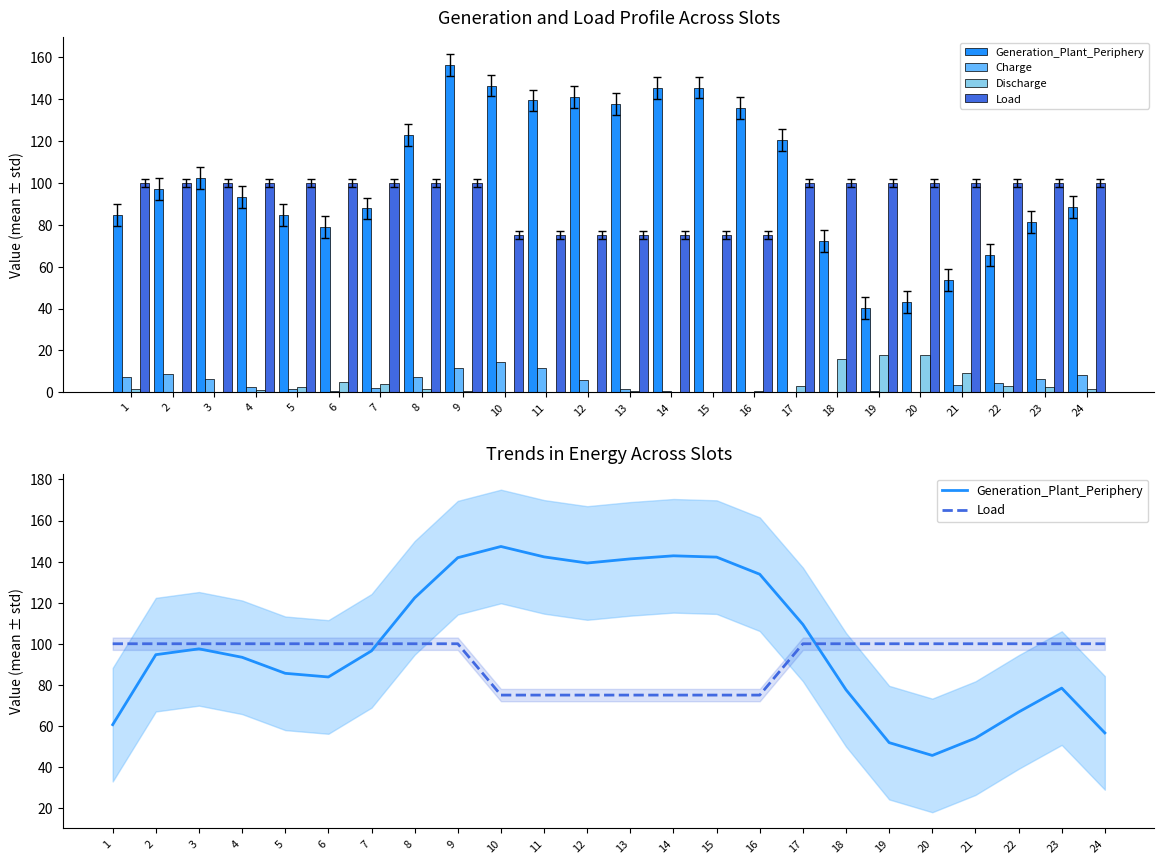

What is the minimum value for Load?

75.0